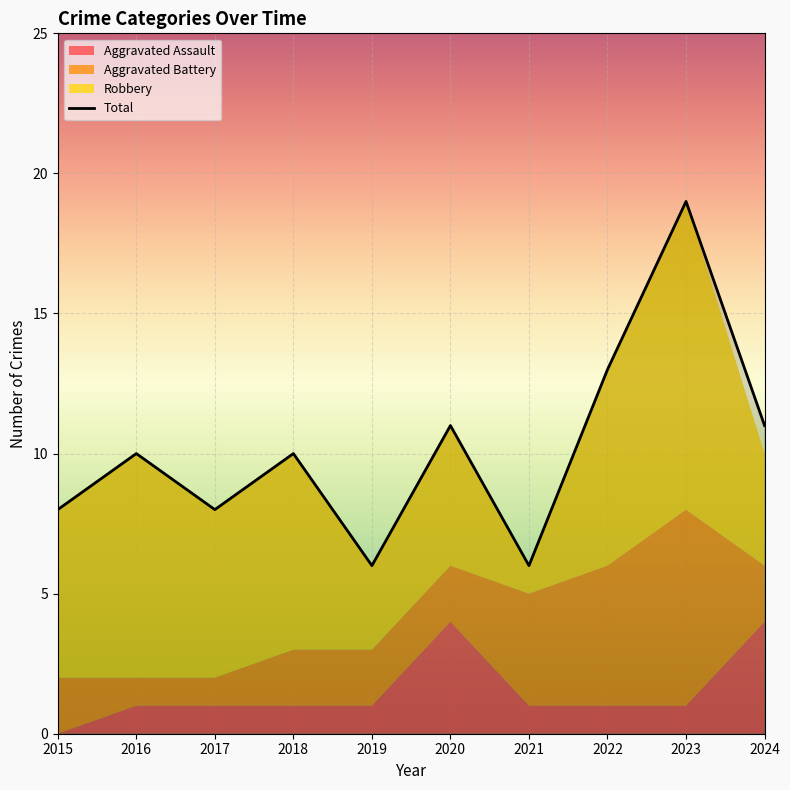

What is the sum of the Total values at 2017 and 2015?

16